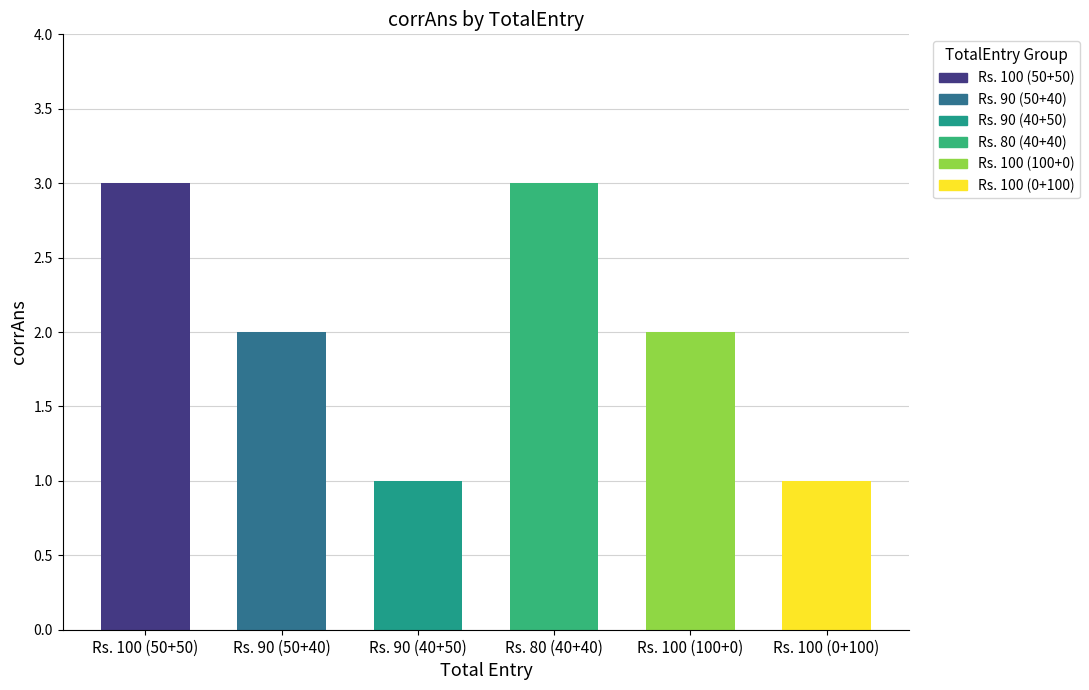

What value does the data have at Together you've won Rs. 80?

3